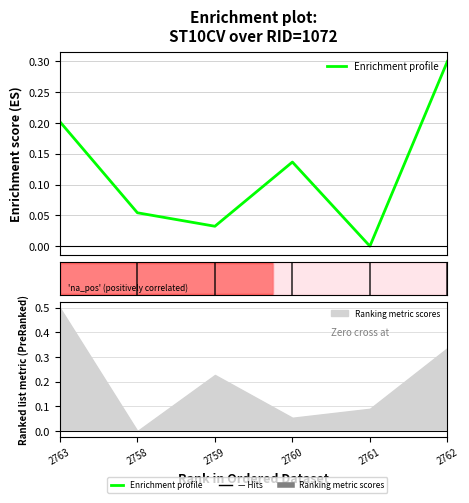

How many values are between 0 and 1?

6